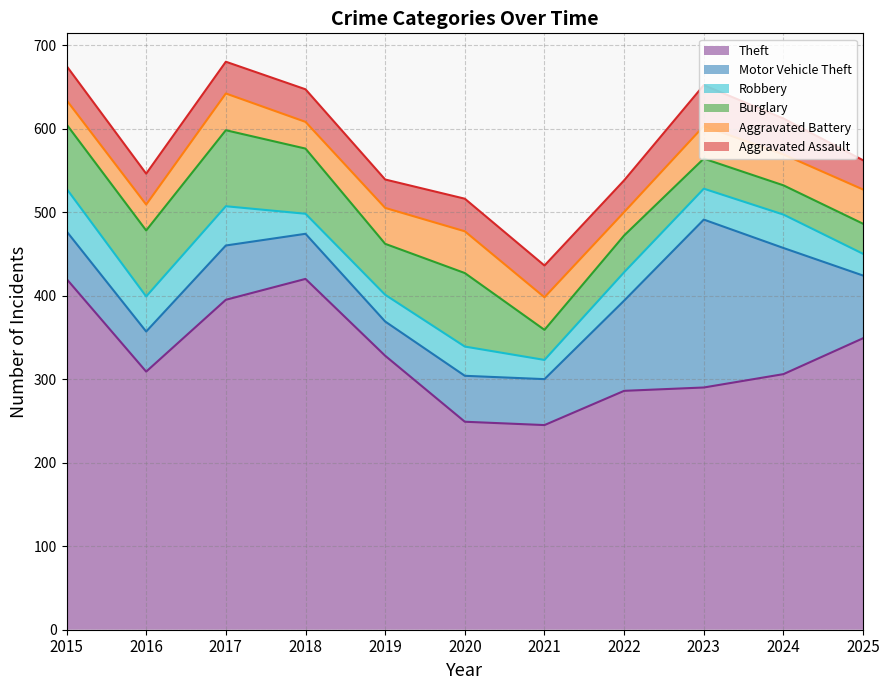

Is it true that Aggravated Battery equals 11 at 2015?

False